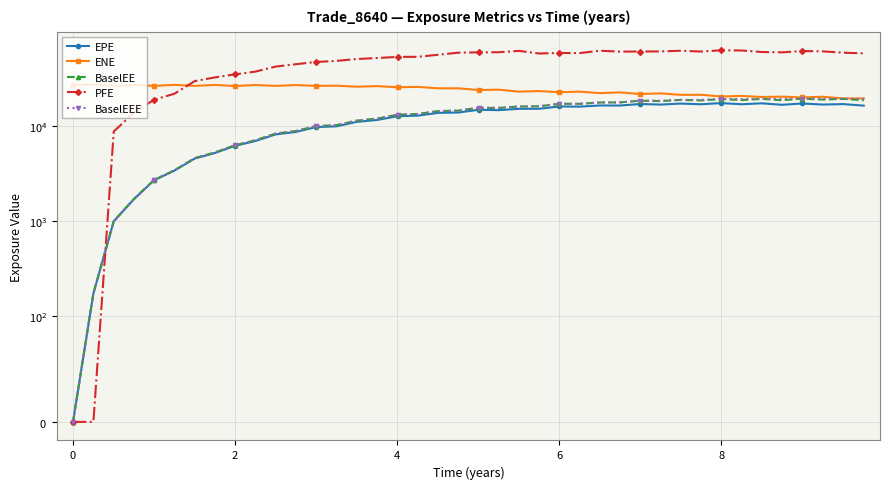

How many lines are shown in the chart?

5